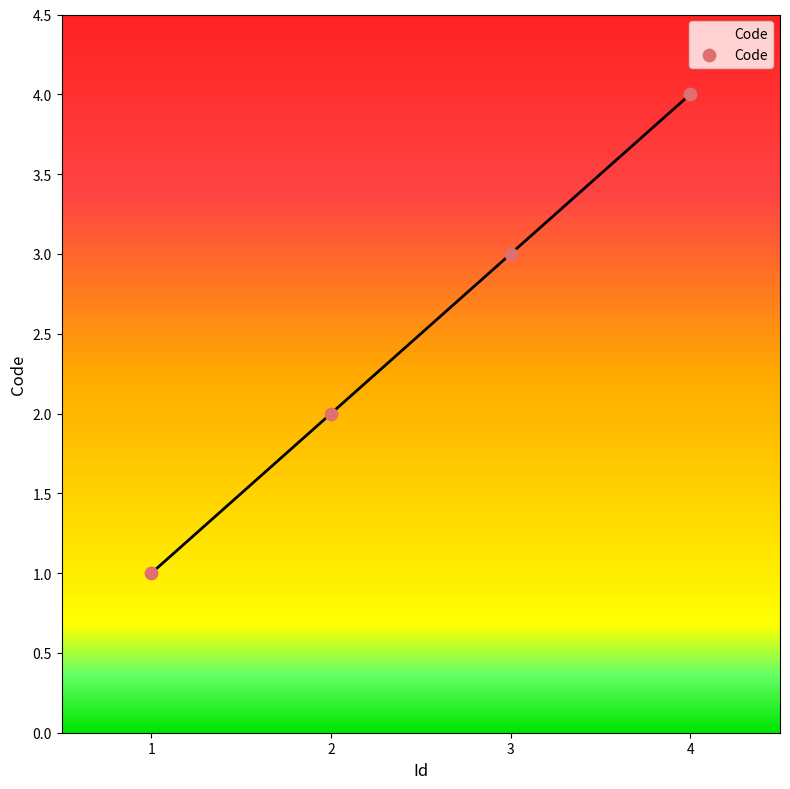

What is the ratio of the value at 3 to the value at 2?

1.5